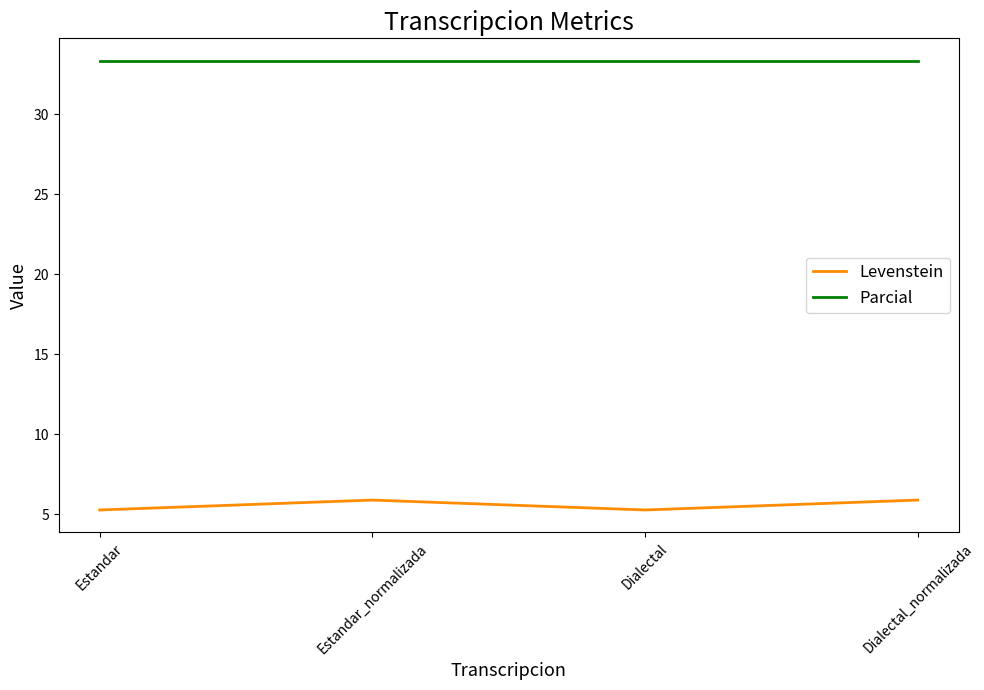

What is the lowest value of the Levenstein series?

5.3